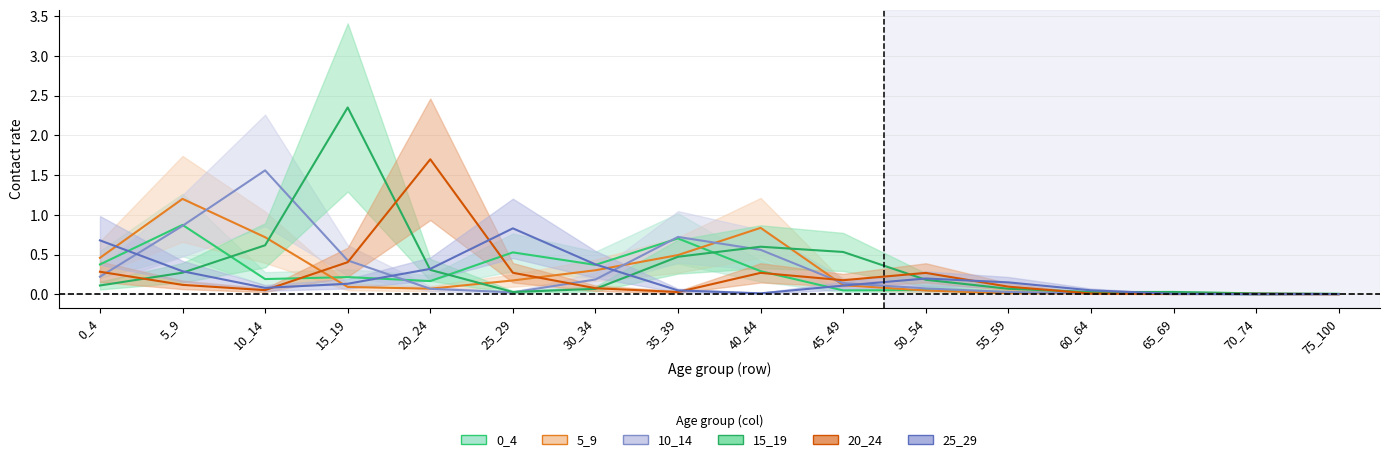

How many categories are shown in the chart?

16